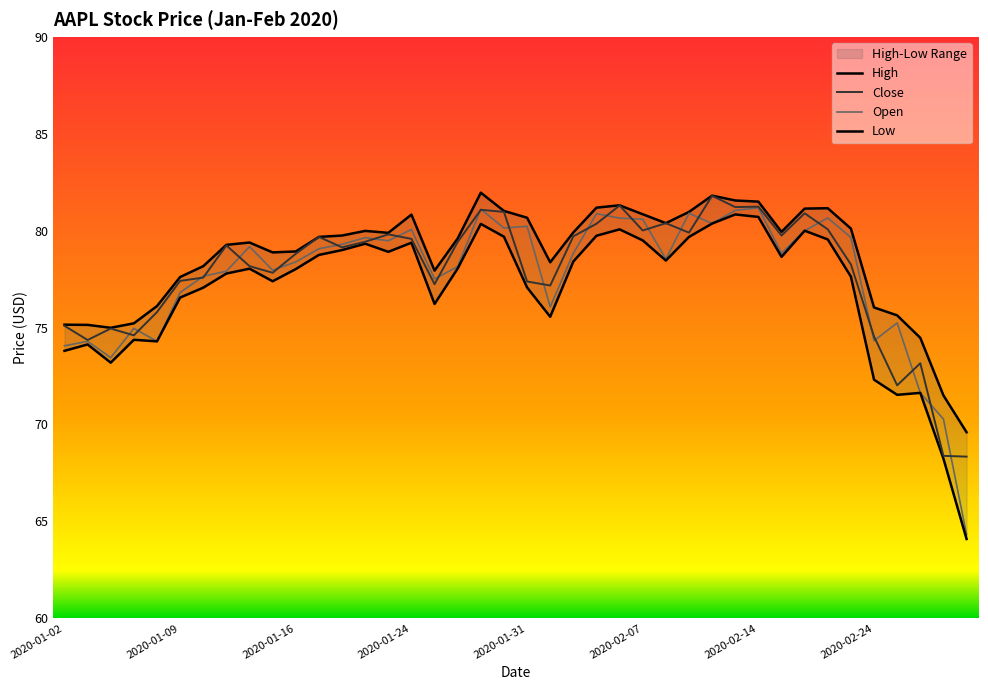

How many values in the Close series are below 79?

19